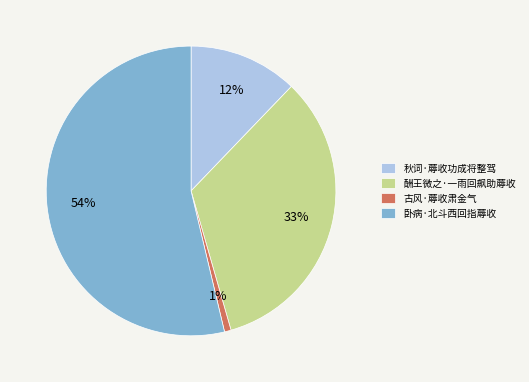

Which category has the biggest portion of the pie?

卧病·北斗西回指蓐收